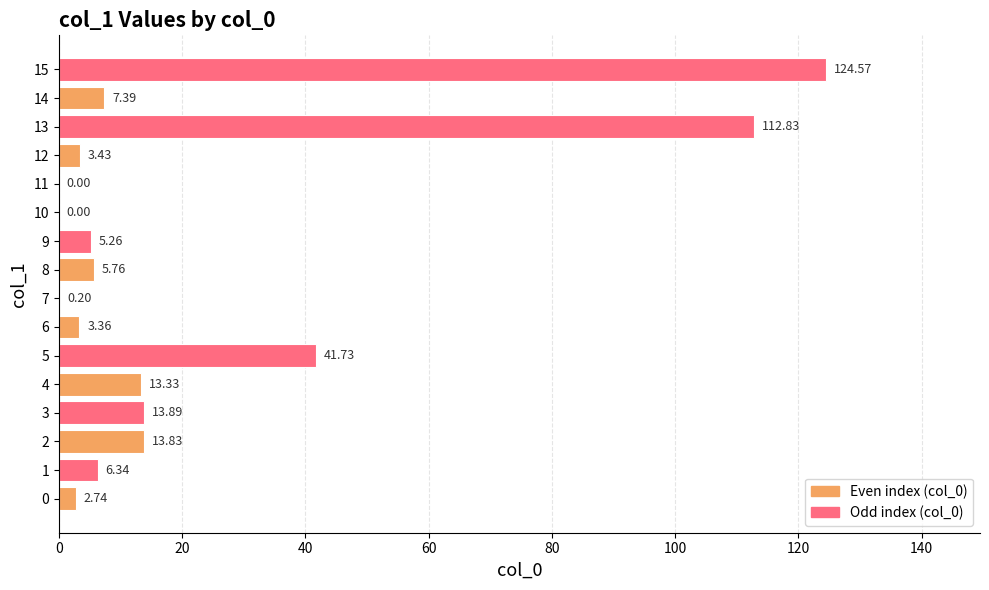

What is the sum of all values?

354.7